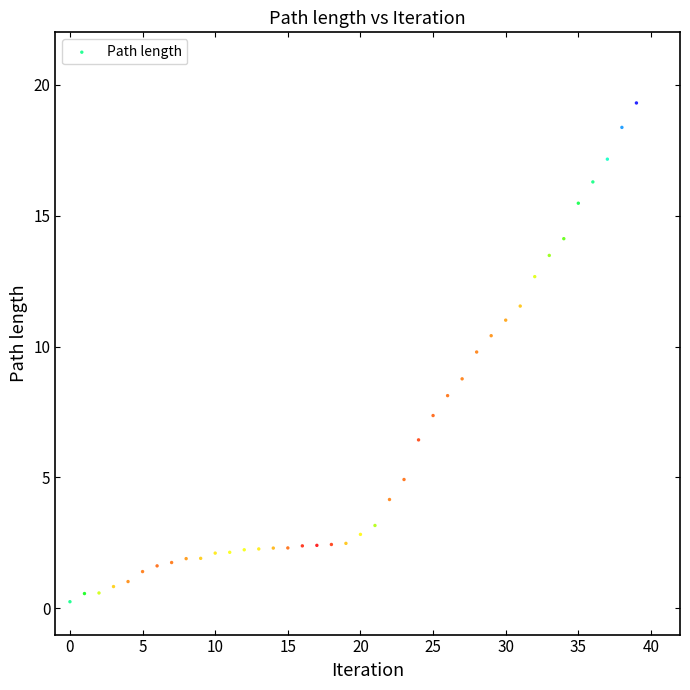

What Y value in the scatter plot is closest to 9?

8.8